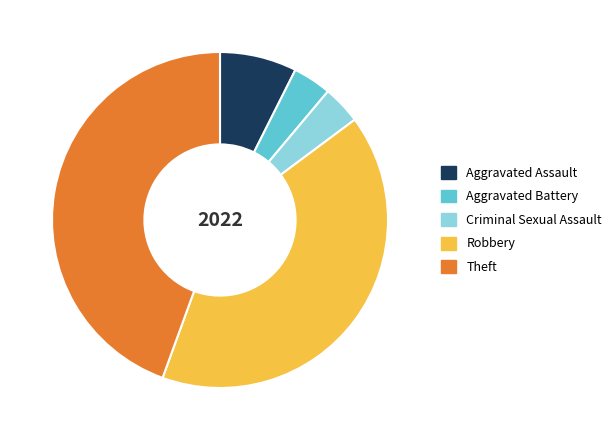

Does any single category account for the majority?

No